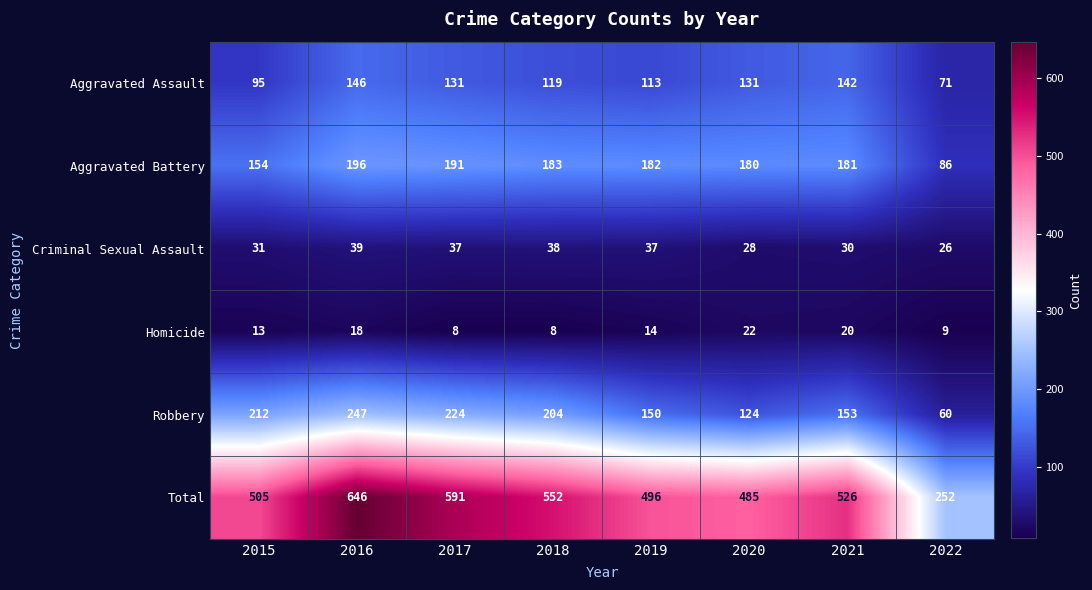

Which label corresponds to the largest value in the chart?

2016